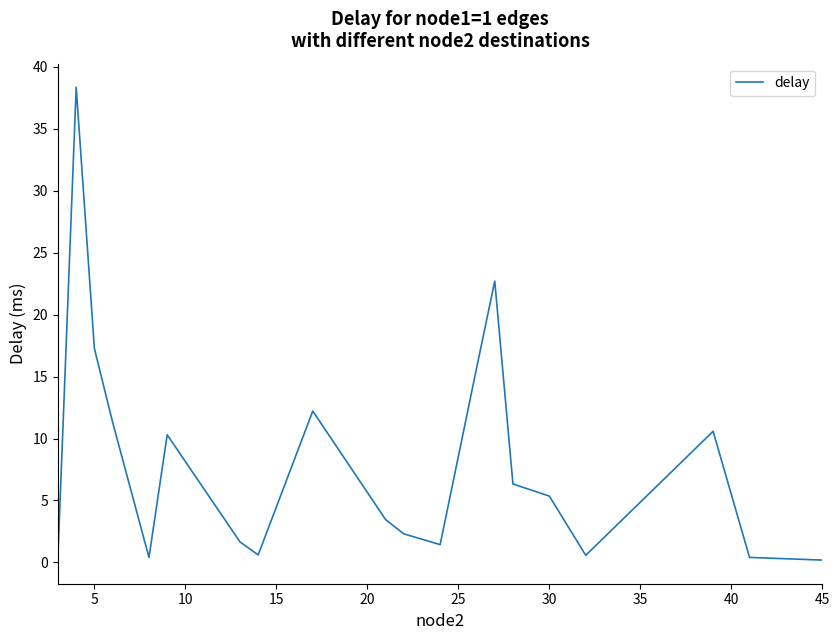

What is the difference between the maximum and minimum values?

38.2